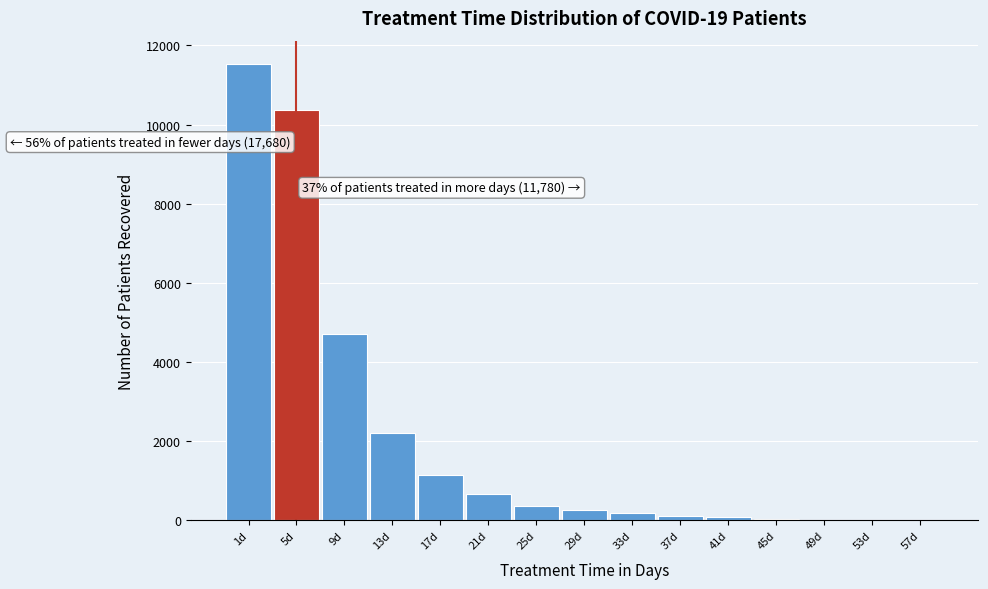

Which category has the highest value across all series?

1d